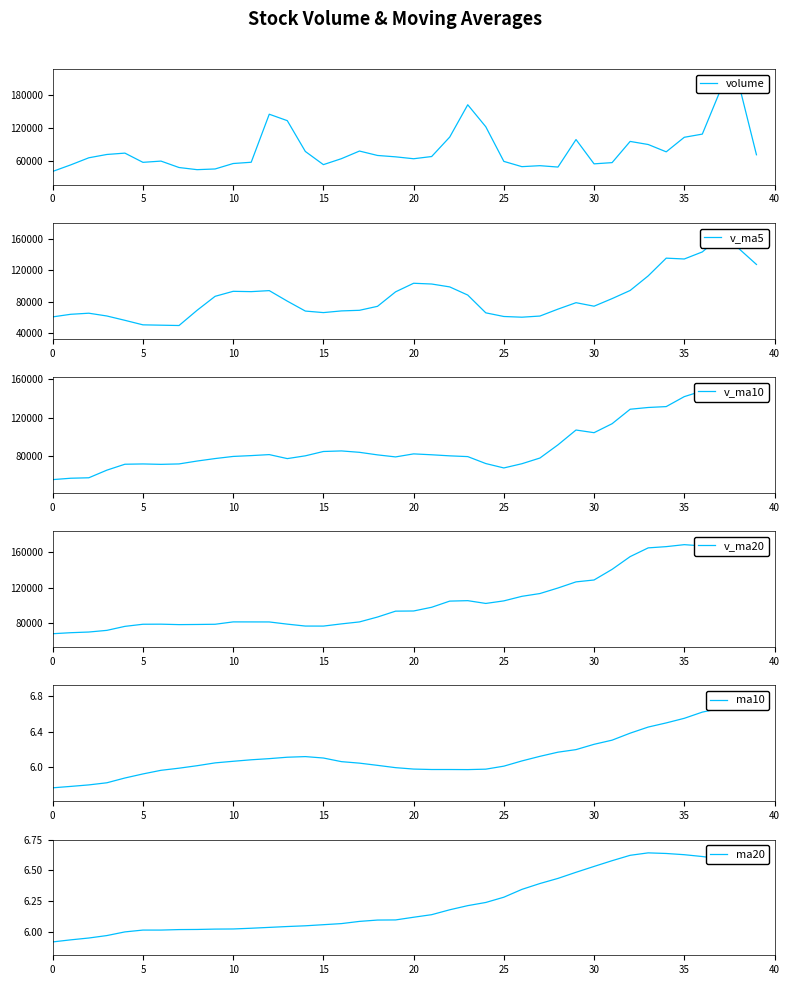

Reading left to right, transcribe all the data shown in this chart.

volume: 40653.7	52554.5	65421.2	71447.2	73912.2	57153.1	59411.6	47732.9	43829.5	45107.5	55002.9	57305.7	144633.6	132905.1	76918.1	52961.1	63822.0	77675.2	69649.0	67150.2	63680.8	67706.7	103056.2	161810.5	121832.8	58893.2	49309.5	51077.4	48568.0	98586.0	54400.6	56632.0	95173.6	89573.1	76260.0	102691.5	108470.2	188077.9	202552.6	70914.2
v_ma5: 60797.8	64097.6	65469.1	61931.4	56407.8	50646.9	50216.8	49795.7	69175.8	86990.9	93353.1	92944.7	94248.0	80856.3	68205.1	66251.5	68395.5	69172.4	74248.6	92680.9	103617.4	102659.9	98980.4	88584.7	65936.2	61286.8	60388.3	61852.8	70672.0	78873.1	74407.9	84066.0	94433.7	113014.5	135610.4	134541.3	143535.2	163242.2	148294.3	127569.1
v_ma10: 55722.3	57157.2	57632.4	65553.6	71699.4	72000.0	71580.8	72021.8	75016.1	77598.0	79802.3	80670.1	81710.2	77552.4	80443.0	84934.5	85527.7	84076.4	81416.6	79308.5	82452.1	81524.1	80416.6	79628.4	72404.6	67847.4	72227.2	78143.2	91843.3	107241.8	104474.6	113800.6	128837.9	130654.4	131589.8	141933.1	147841.8	148238.2	147054.8	145506.7
v_ma20: 67762.3	68913.7	69671.3	71553.0	76071.2	78467.2	78554.2	78049.1	78216.4	78453.3	81127.2	81097.1	81063.4	78590.4	76423.8	76390.9	78877.4	81109.8	86630.0	93275.1	93463.3	97662.4	104627.3	105141.4	101997.2	104890.2	110034.5	113190.7	119449.1	126374.2	128517.3	140543.0	154943.2	164821.8	166225.4	168455.6	167016.6	166429.8	161581.7	157144.5
ma10: 5.8	5.8	5.8	5.8	5.9	5.9	6.0	6.0	6.0	6.0	6.1	6.1	6.1	6.1	6.1	6.1	6.1	6.0	6.0	6.0	6.0	6.0	6.0	6.0	6.0	6.0	6.1	6.1	6.2	6.2	6.3	6.3	6.4	6.5	6.5	6.6	6.6	6.7	6.7	6.8
ma20: 5.9	5.9	5.9	6.0	6.0	6.0	6.0	6.0	6.0	6.0	6.0	6.0	6.0	6.0	6.0	6.1	6.1	6.1	6.1	6.1	6.1	6.1	6.2	6.2	6.2	6.3	6.3	6.4	6.4	6.5	6.5	6.6	6.6	6.6	6.6	6.6	6.6	6.6	6.6	6.6